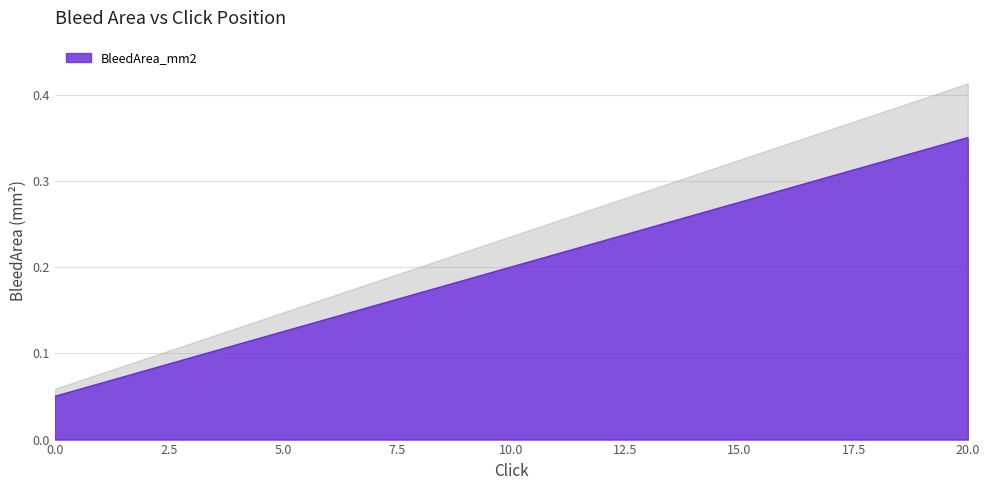

Rank the categories by value from lowest to highest.

0, 1, 2, 3, 4, 5, 6, 7, 8, 9, 10, 11, 12, 13, 14, 15, 16, 17, 18, 19, 20